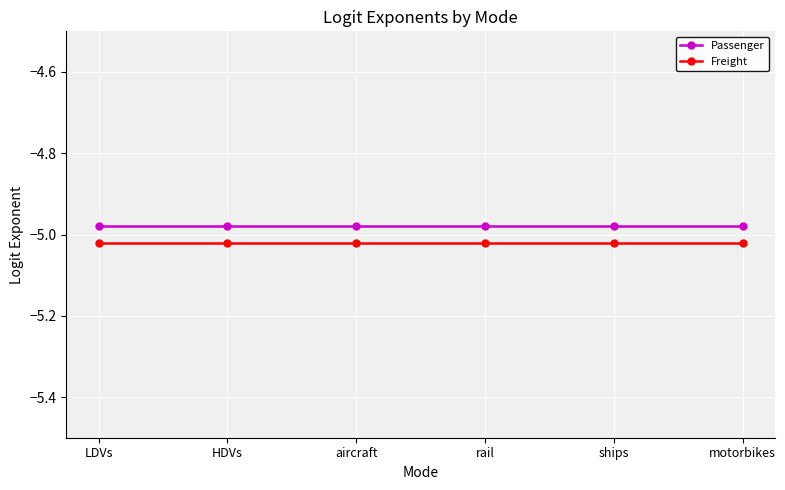

What is the sum of the Freight values at rail and ships?

-10.0